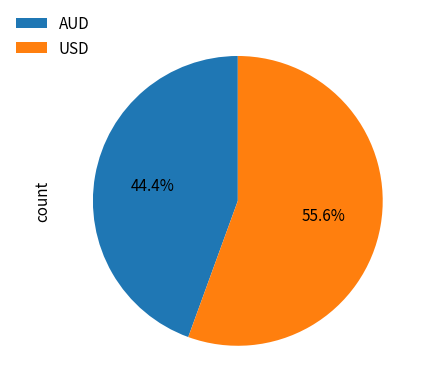

The USD slice represents 56% of the pie. True or false?

True